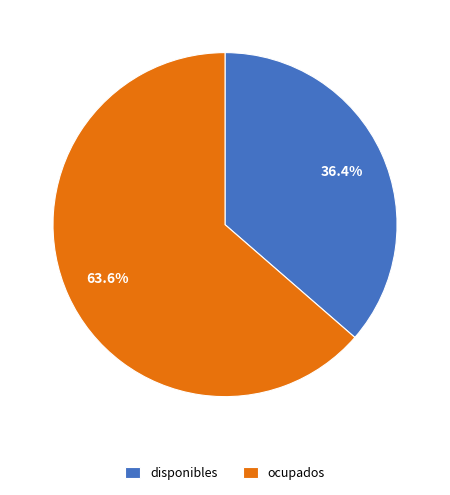

What is the ratio of the value at disponibles to the value at ocupados?

0.6